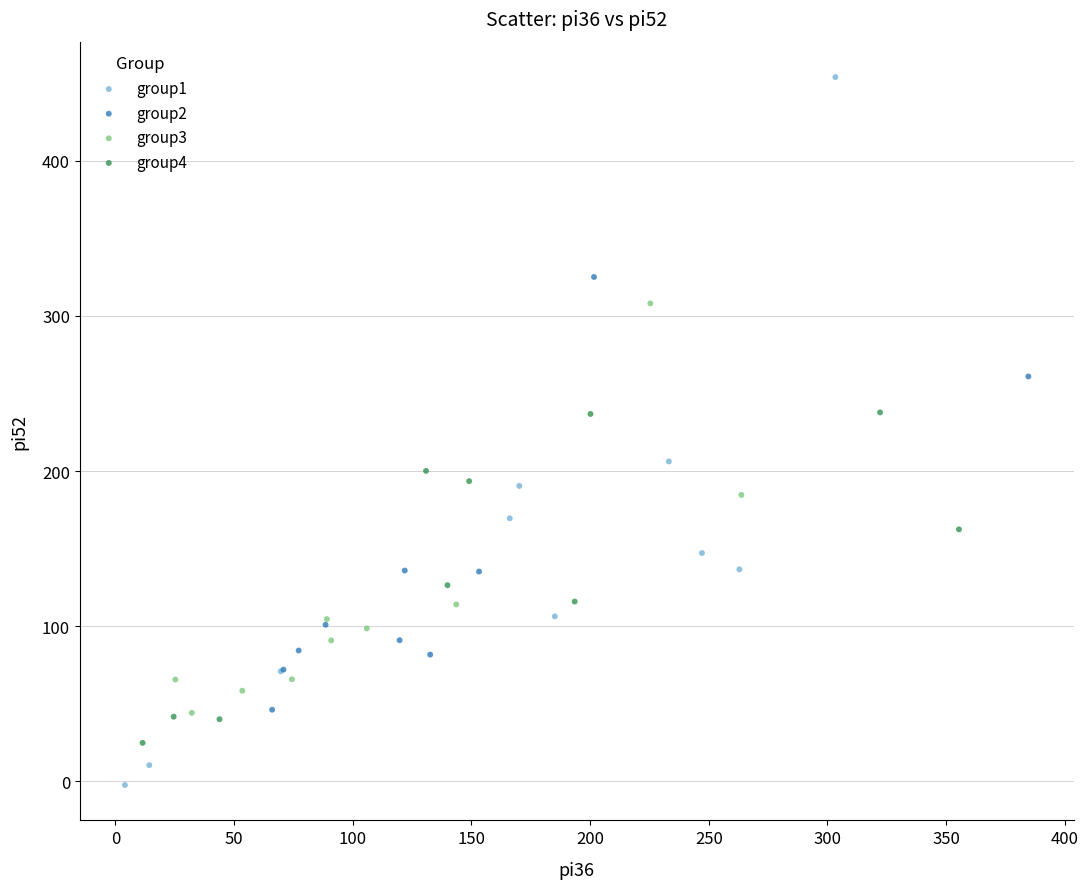

Which series reaches the maximum Y coordinate?

group1